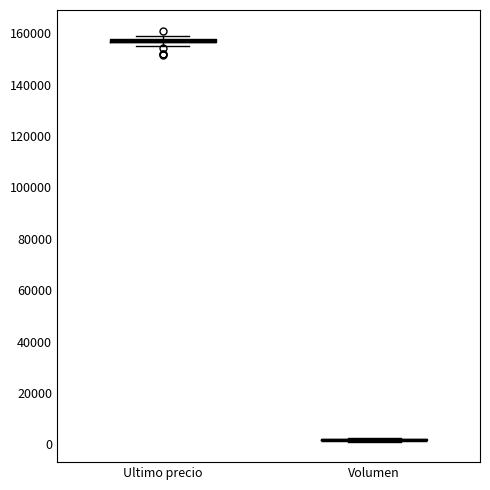

Where is the upper edge of the box for Ultimo precio on the y-axis? The values are not printed on the chart, so give them approximately, as read against the axis.

158000